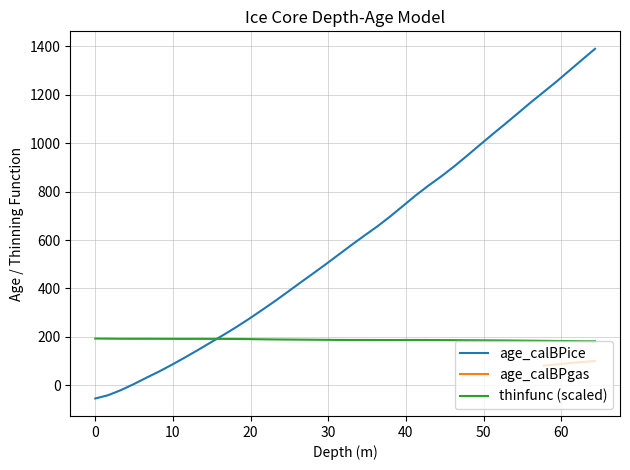

What is the label of the 35th point from the right?

8.25